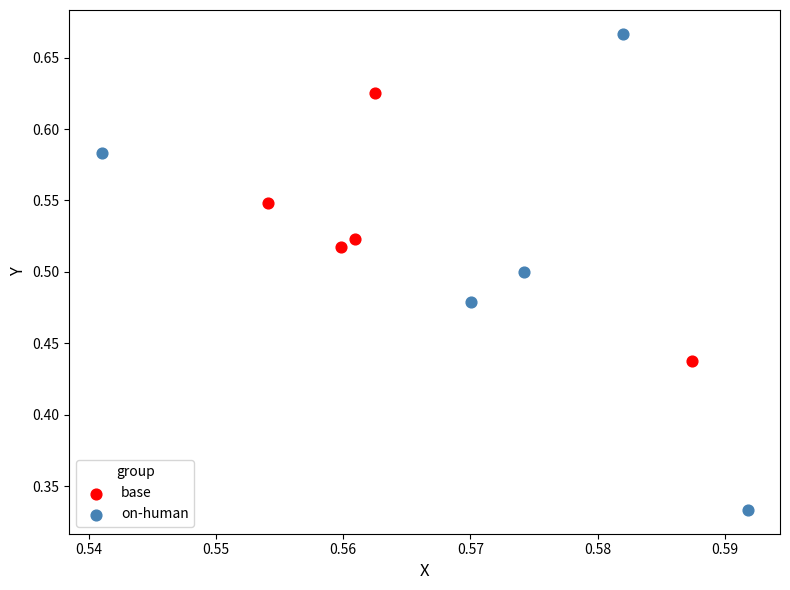

What are all the series names shown in the legend?

base, on-human